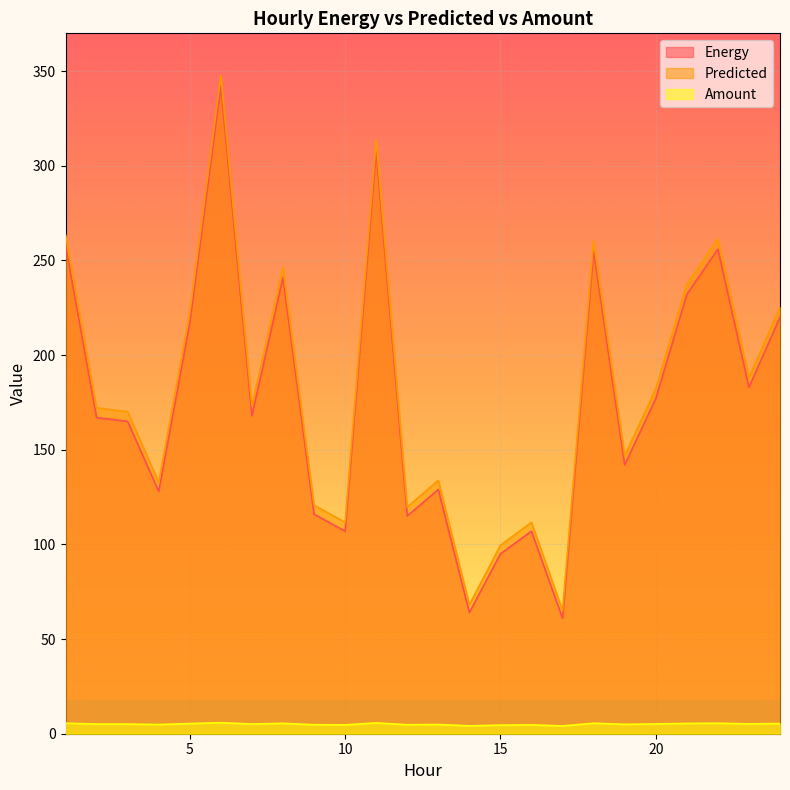

True or false: Amount and Predicted intersect in this chart.

False